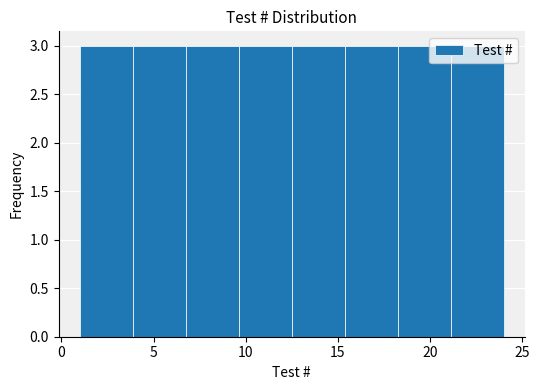

What is the height of the bar covering 15.5 to 18.5 on the x-axis? Neither the bar edges nor the heights are printed on the chart, so give them approximately, as read against the axes.

3